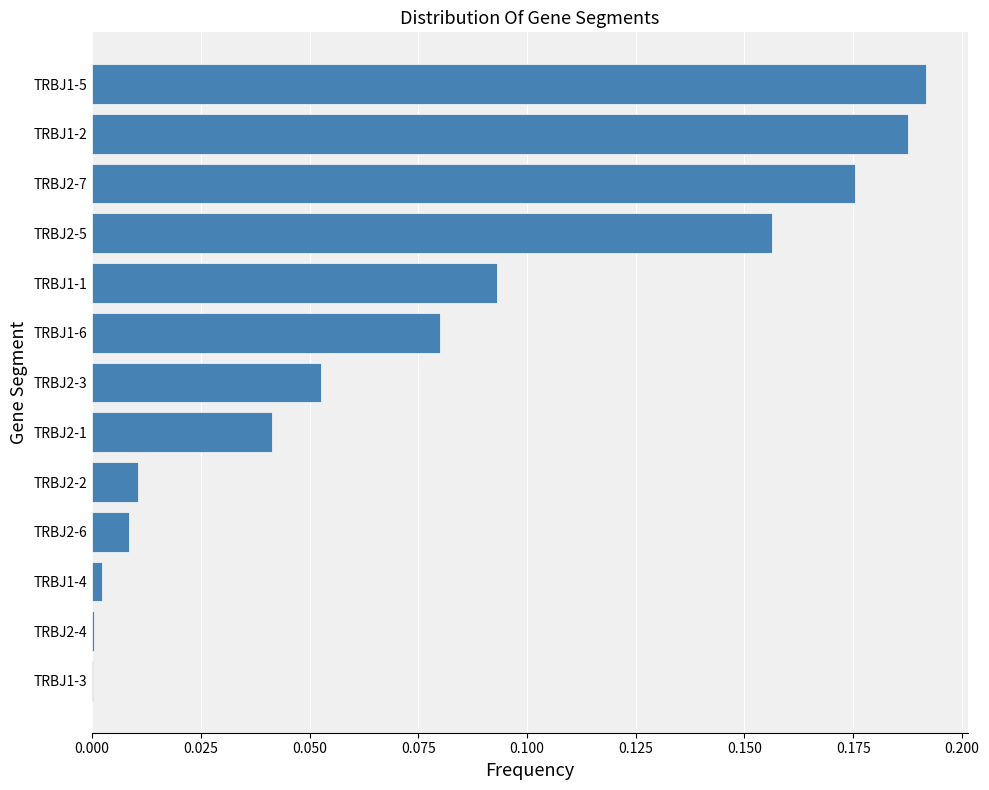

Are the bars horizontal?

Yes